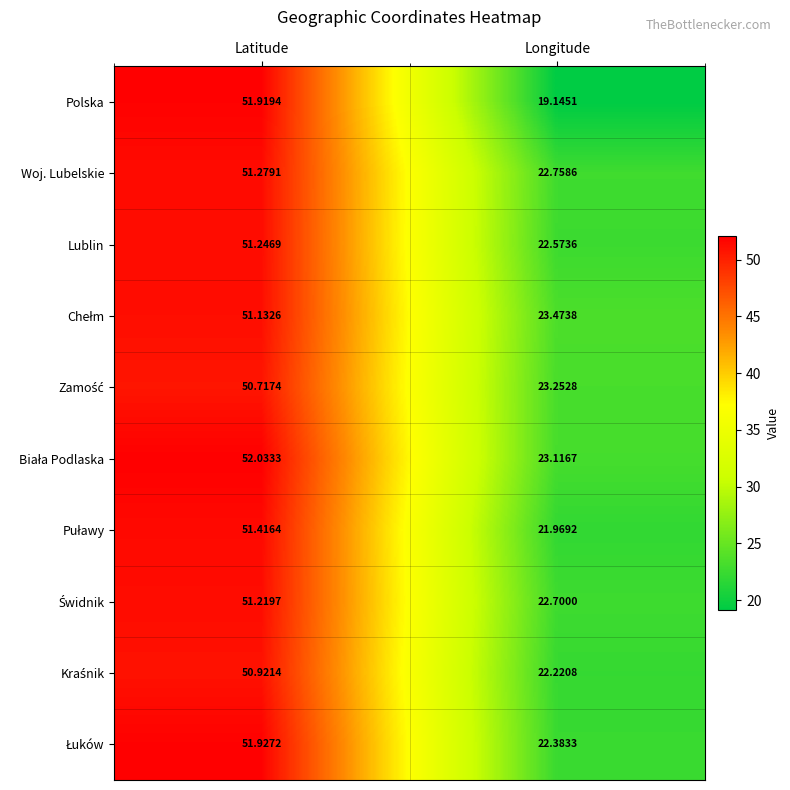

Which series has the widest spread of values?

Polska